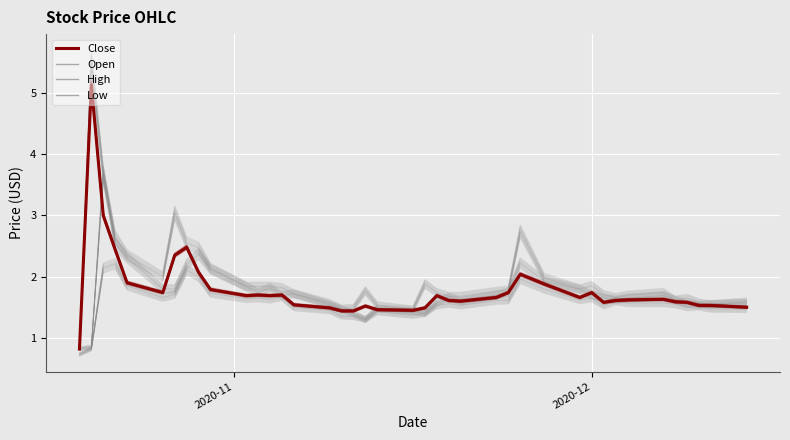

What is the greatest value displayed?

5.5